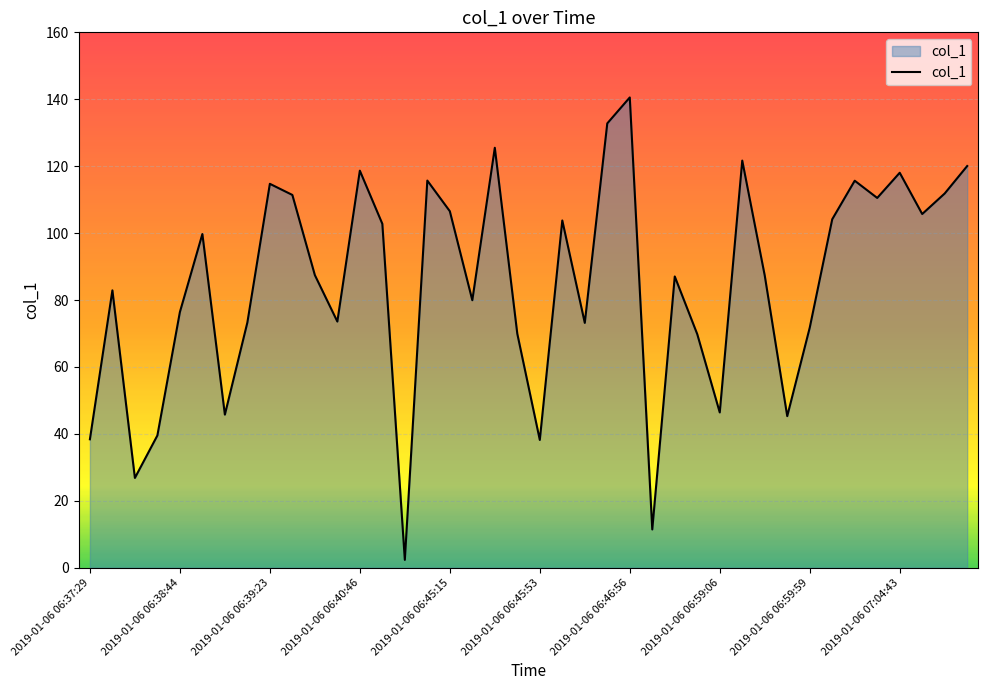

What is the greatest value displayed?

140.5